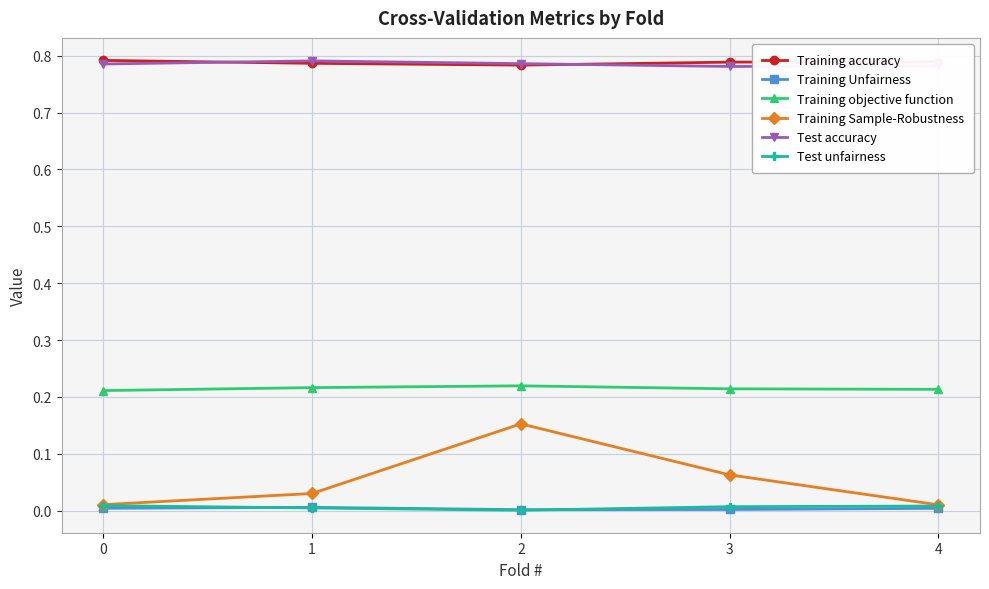

Which series has the largest range (max minus min)?

Training Sample-Robustness